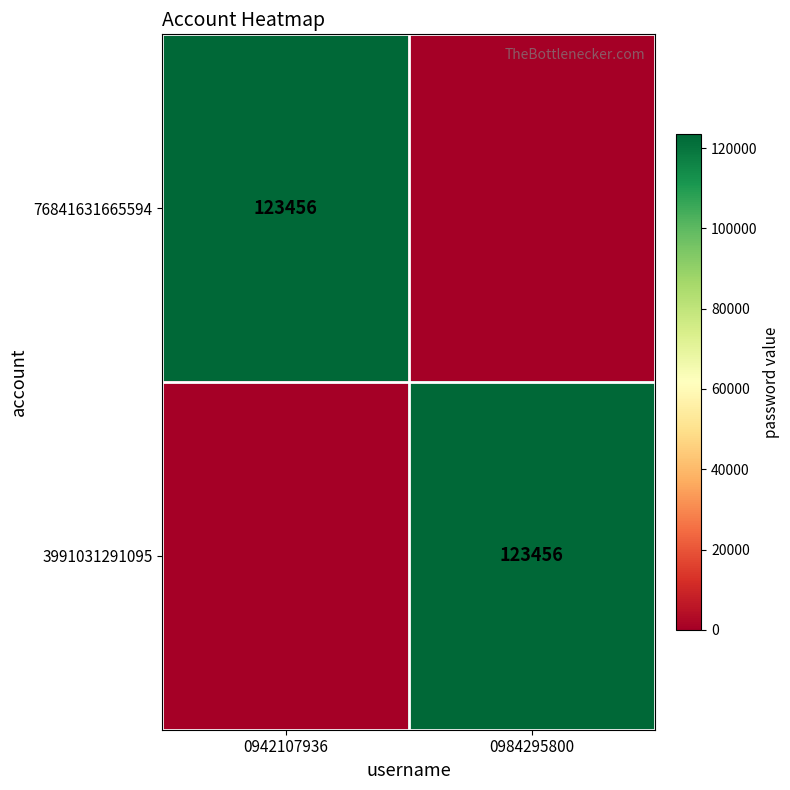

Which label corresponds to the smallest value in the chart?

0984295800